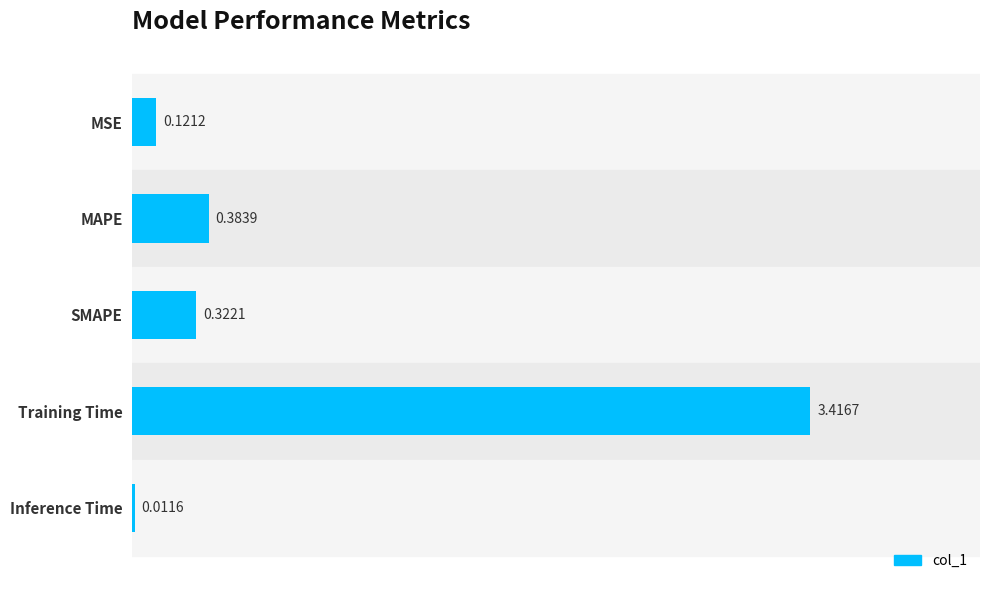

What is the greatest value displayed?

3.4